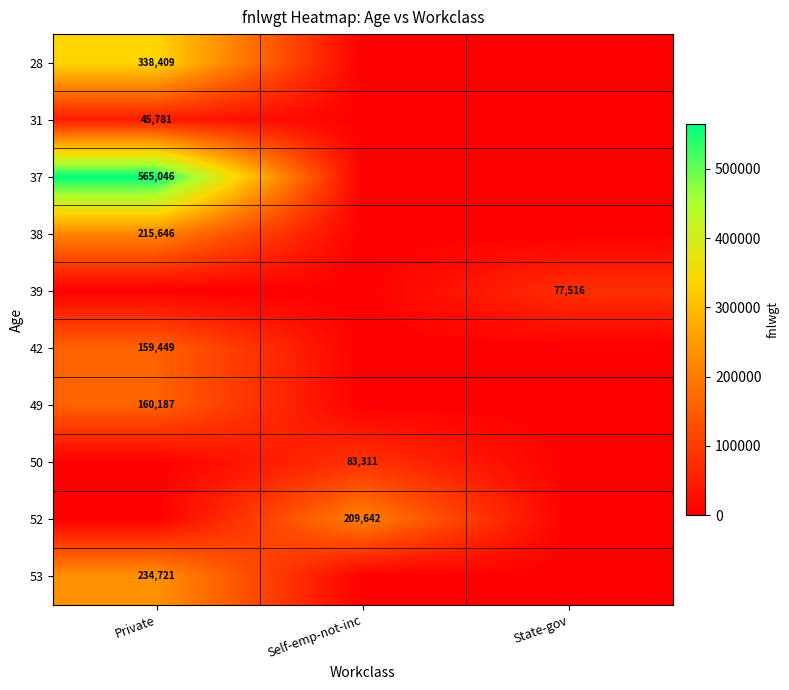

At how many categories does at least one series exceed 555673?

1